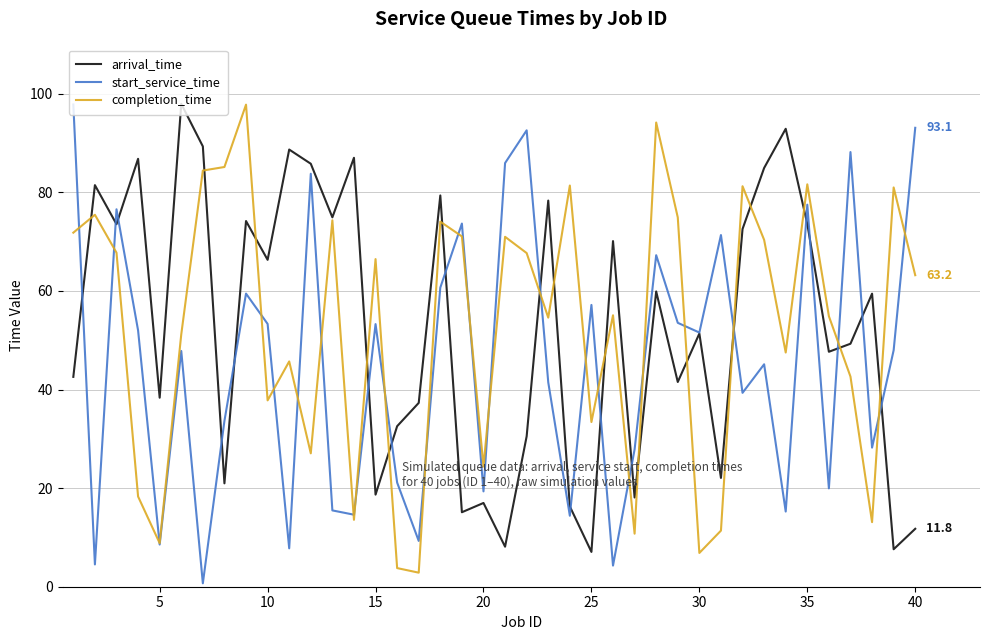

In start_service_time, how many points are higher than both neighbors (excluding endpoints)?

13